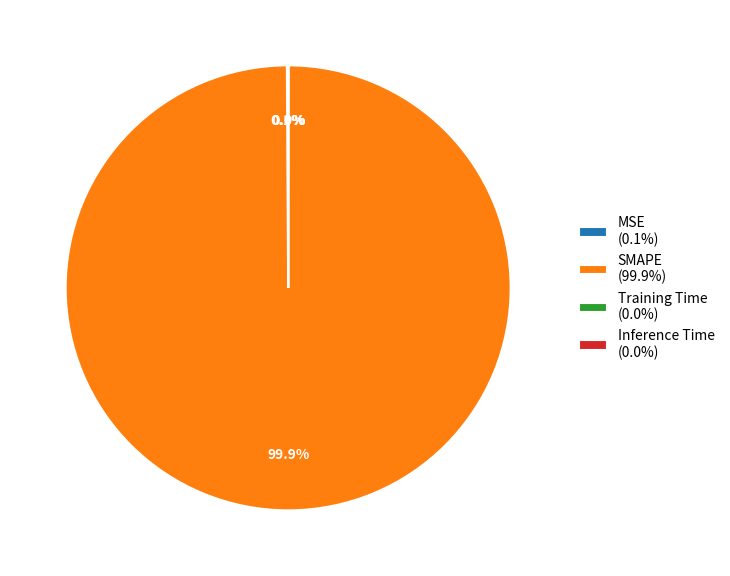

To the nearest percent, what is the difference between the largest and smallest slice percentages?

100%